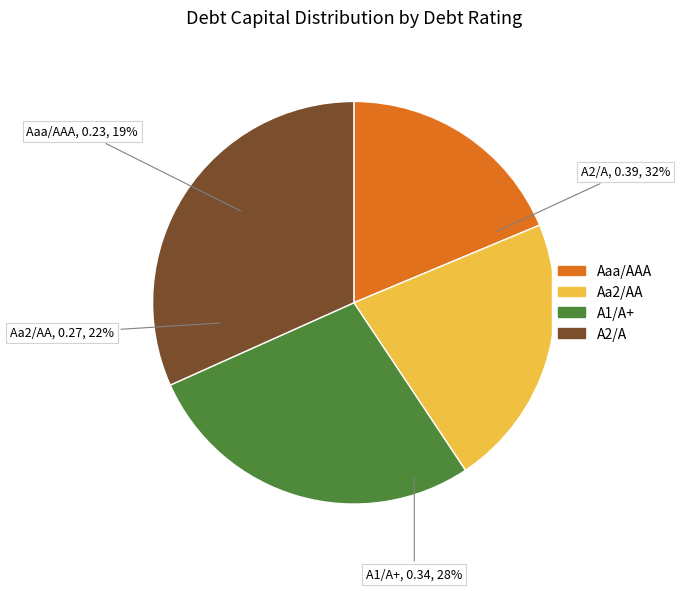

The Aa2/AA slice represents 22% of the pie. True or false?

True